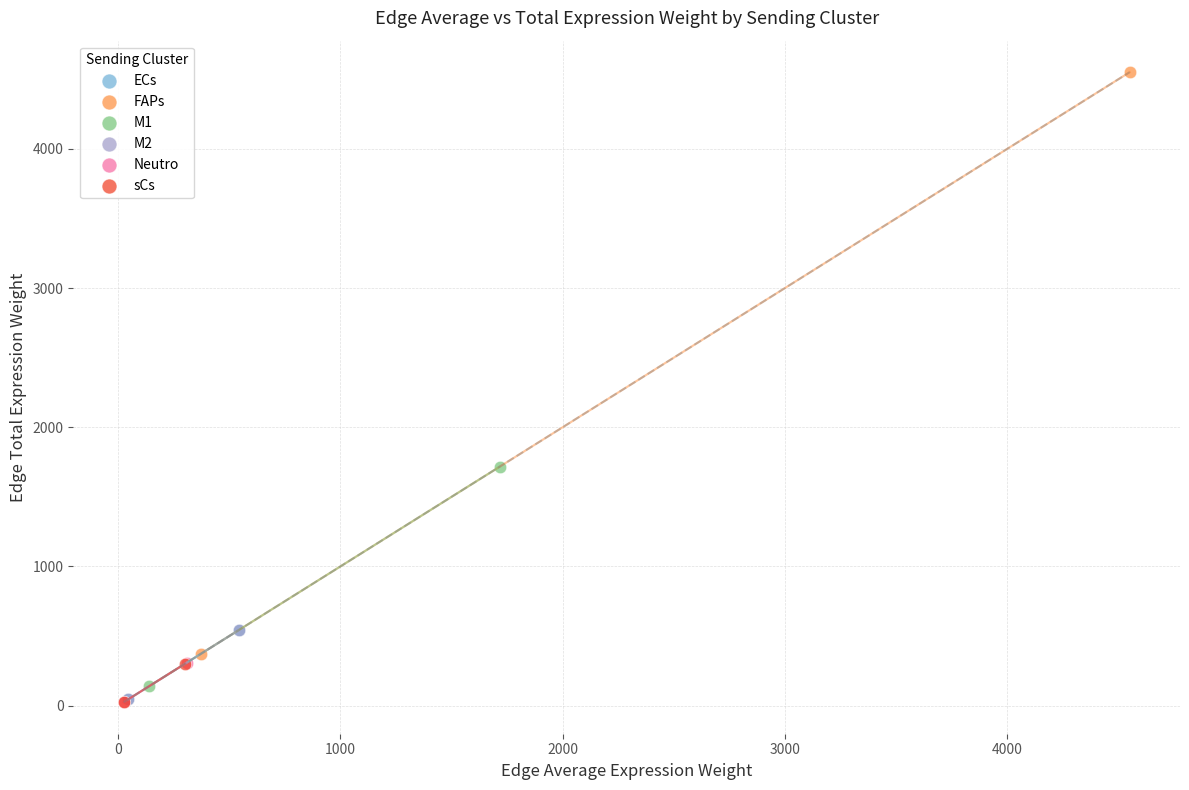

Which series has the largest Y range (max minus min)?

FAPs